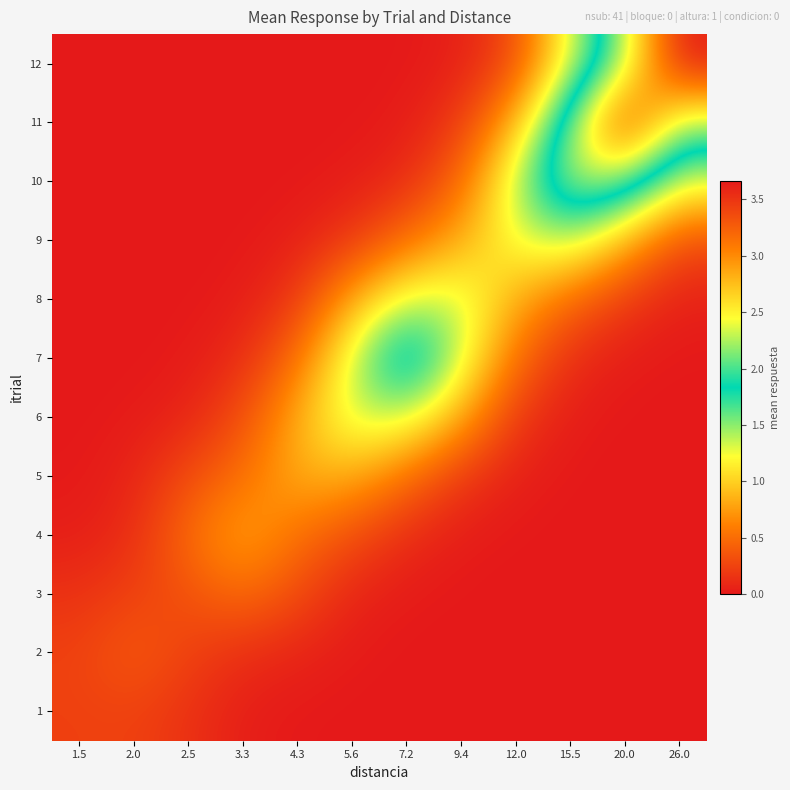

What is the difference between the highest and lowest values at 15.5?

2.3